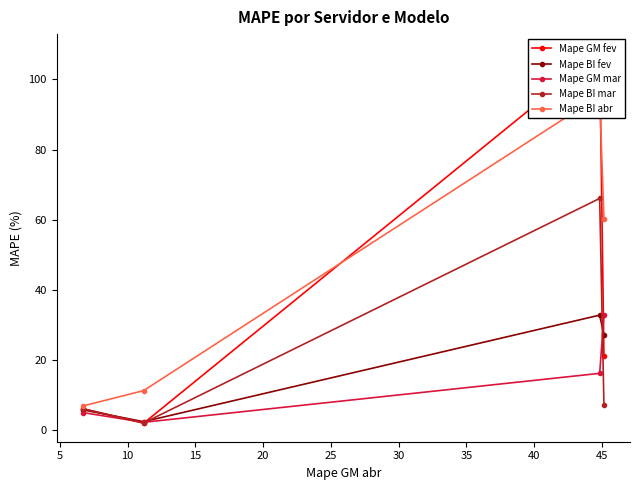

What is the value of the Mape BI fev point at the 3rd from the left?

32.8